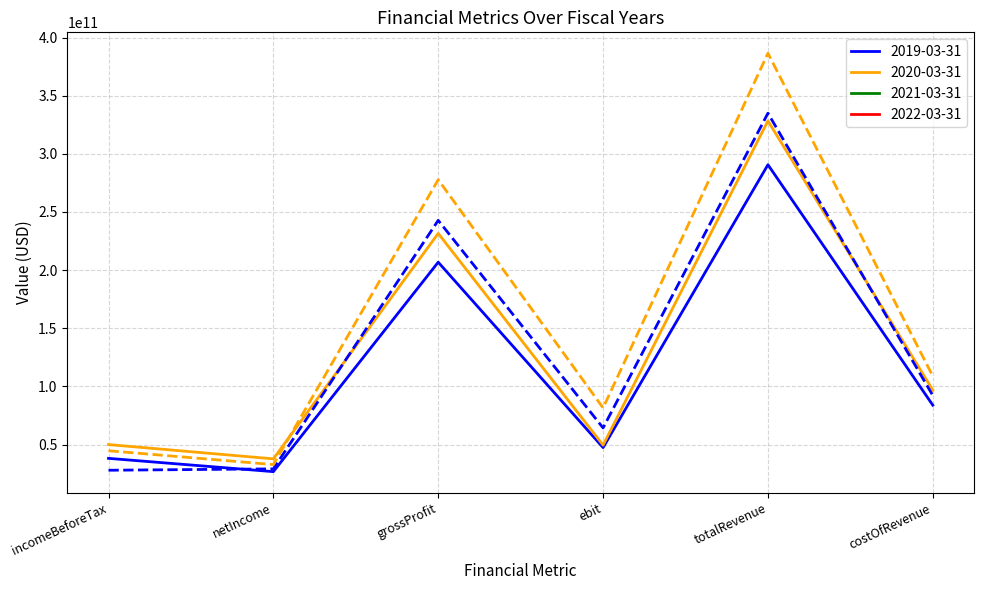

What is the spread (max minus min) of values at grossProfit?

70963300000